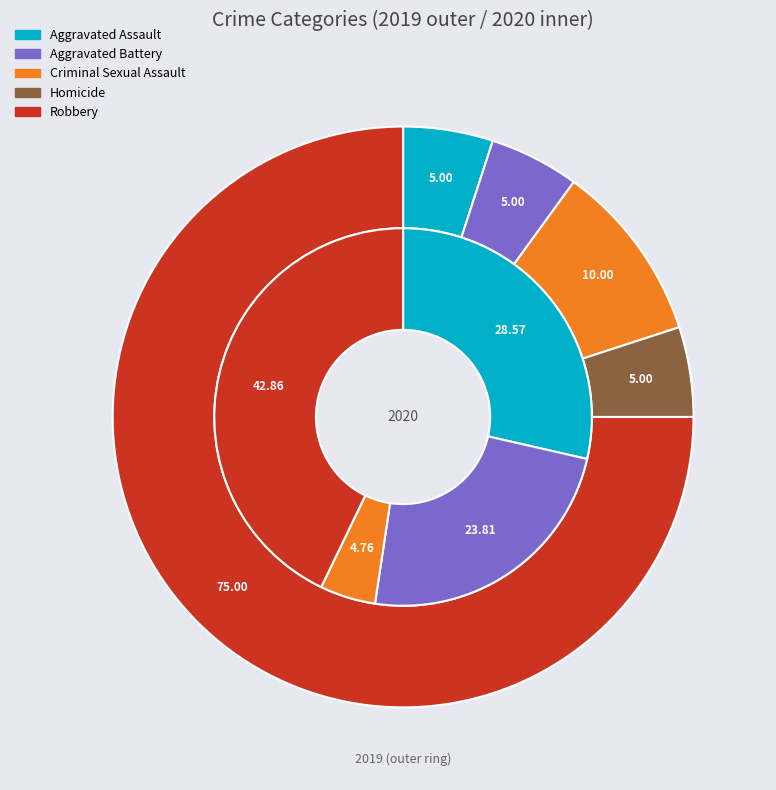

Count the number of slices in the pie.

5